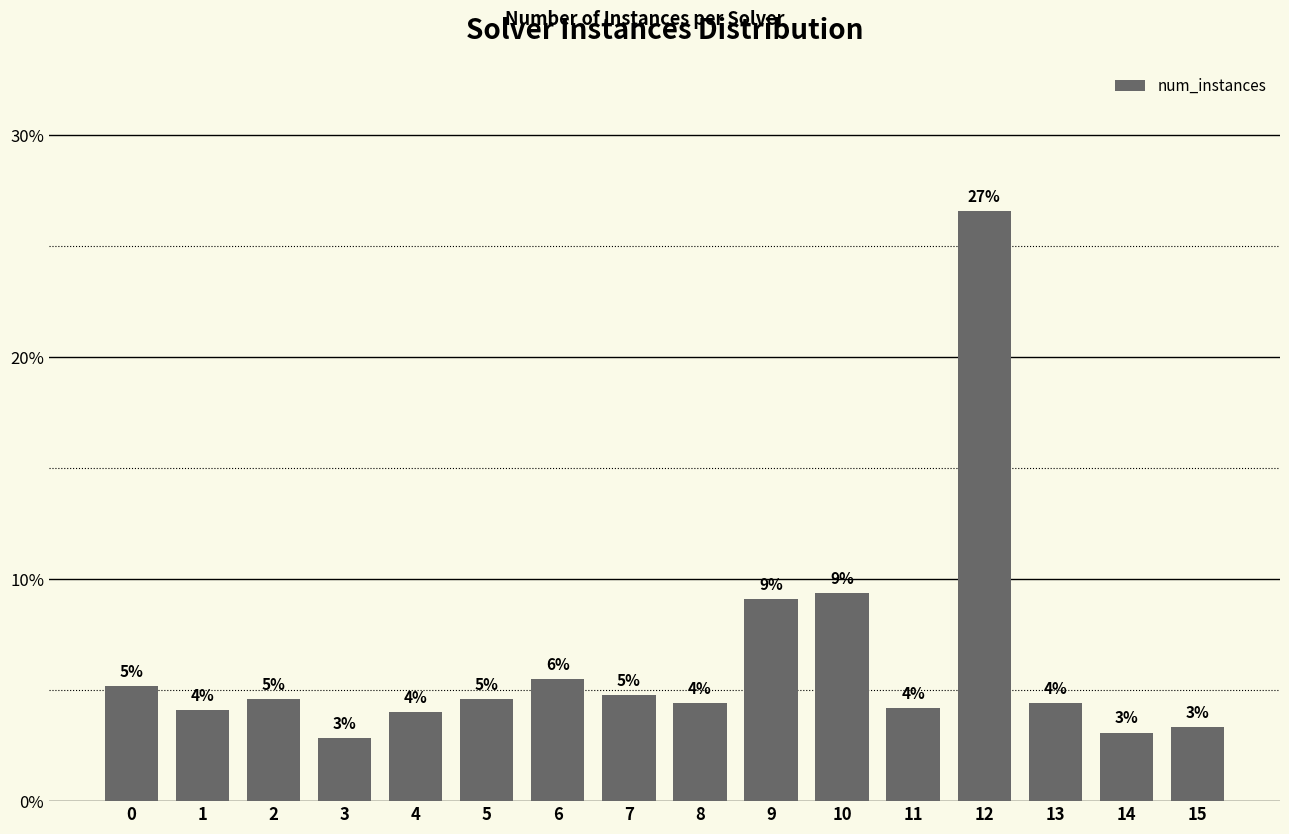

How many bars are there in total?

16